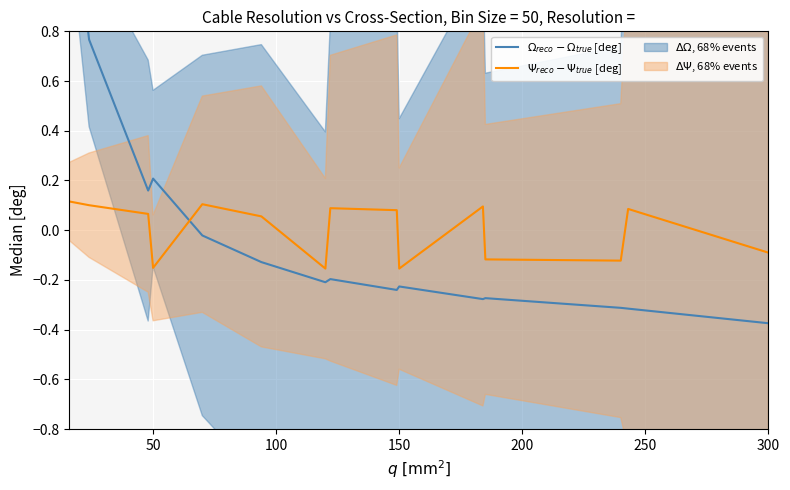

True or false: $\Omega_{reco} - \Omega_{true}$ [deg] has a value of -0.6 at 300.

False